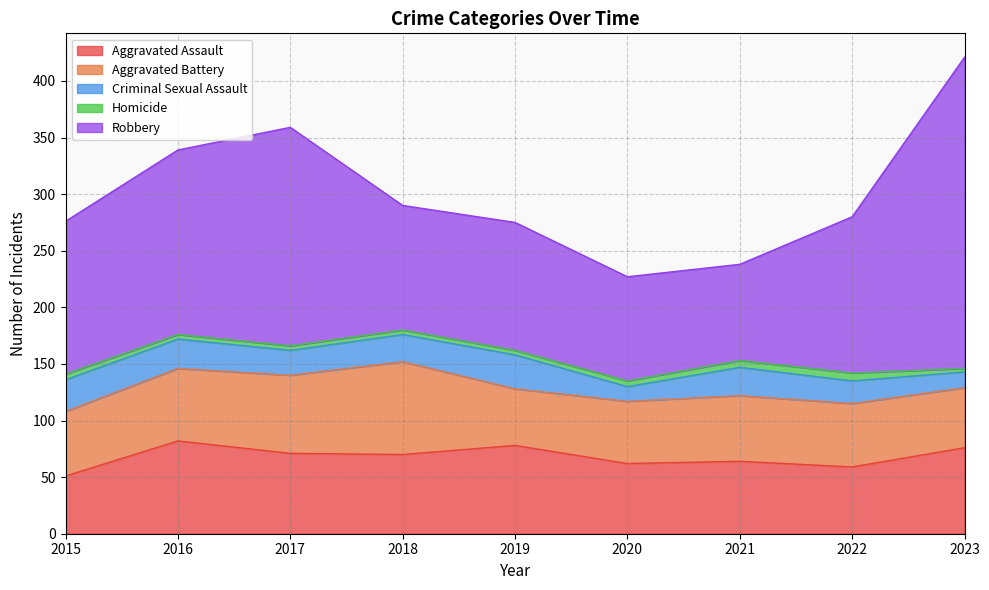

At how many categories does at least one series exceed 142?

3